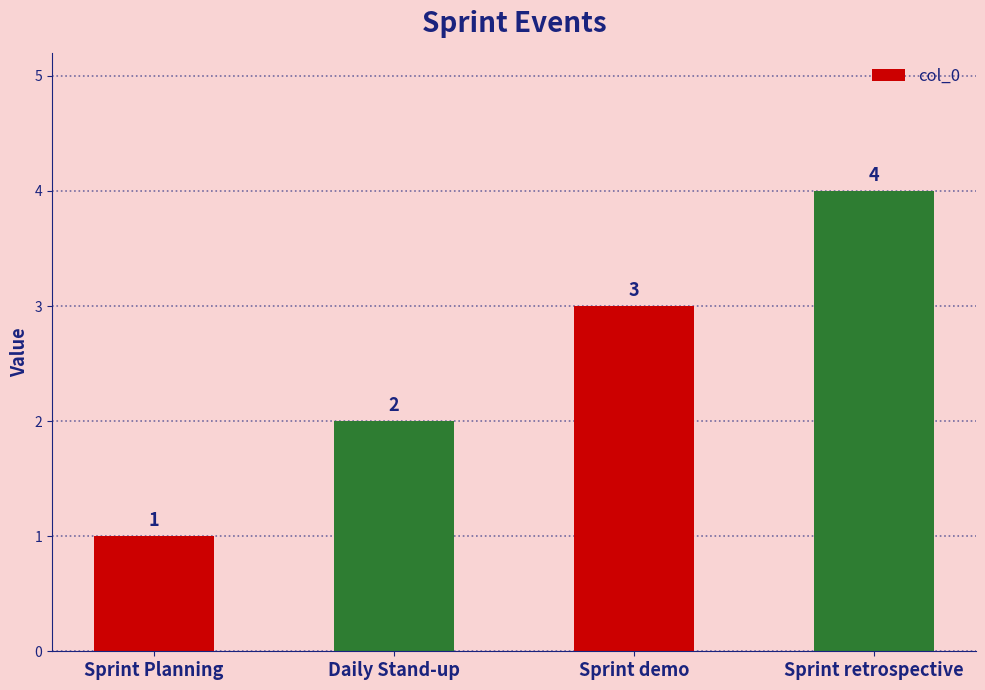

Between Sprint retrospective and Sprint Planning, which is larger?

Sprint retrospective